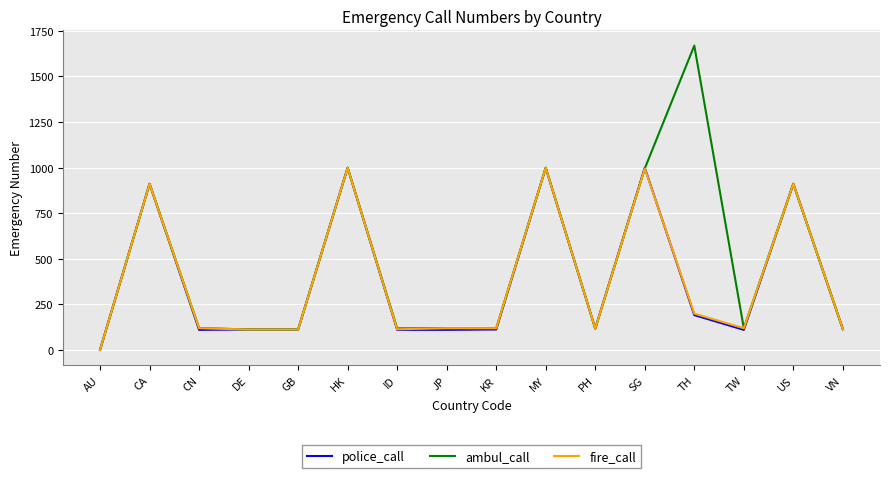

What is the average value of the ambul_call series?

471